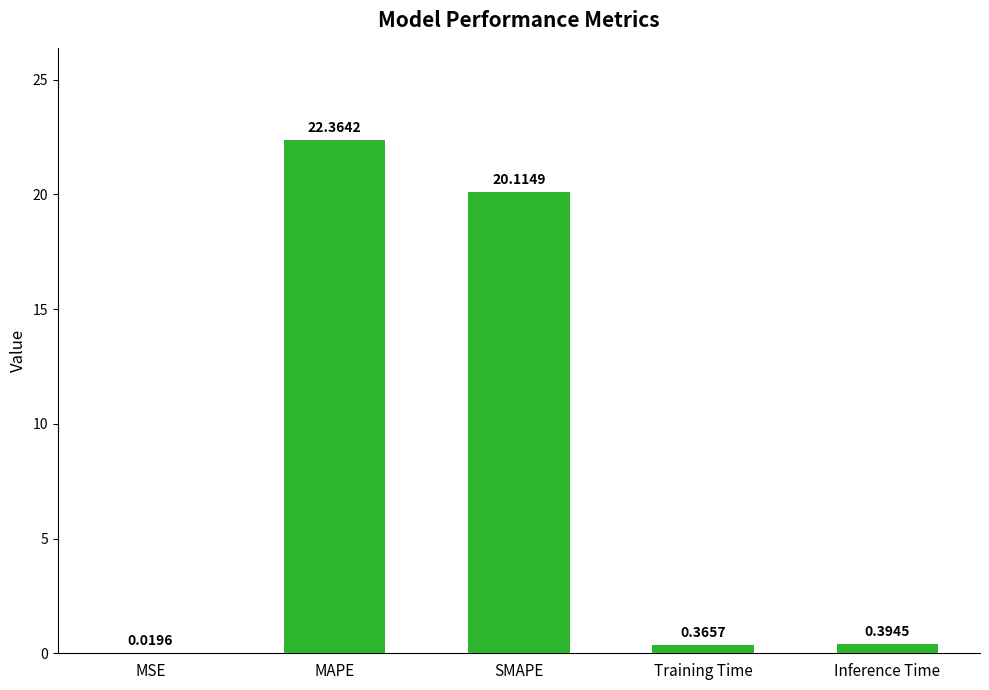

What is the change in value from SMAPE to Inference Time?

-19.7